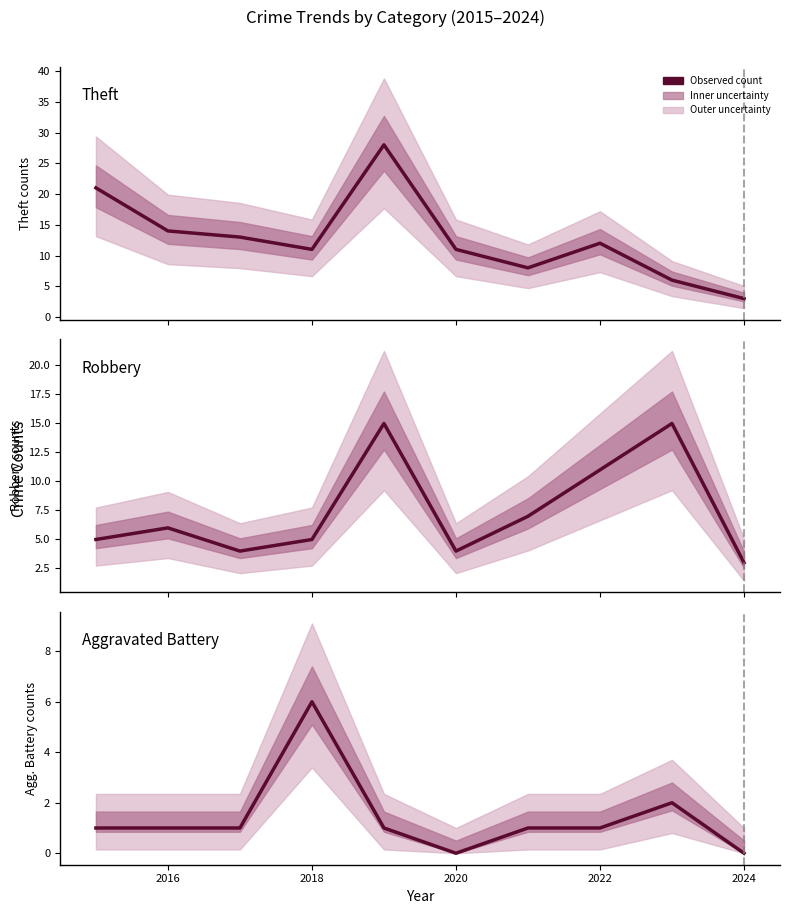

What is the value of the Robbery point at the 9th from the left?

15